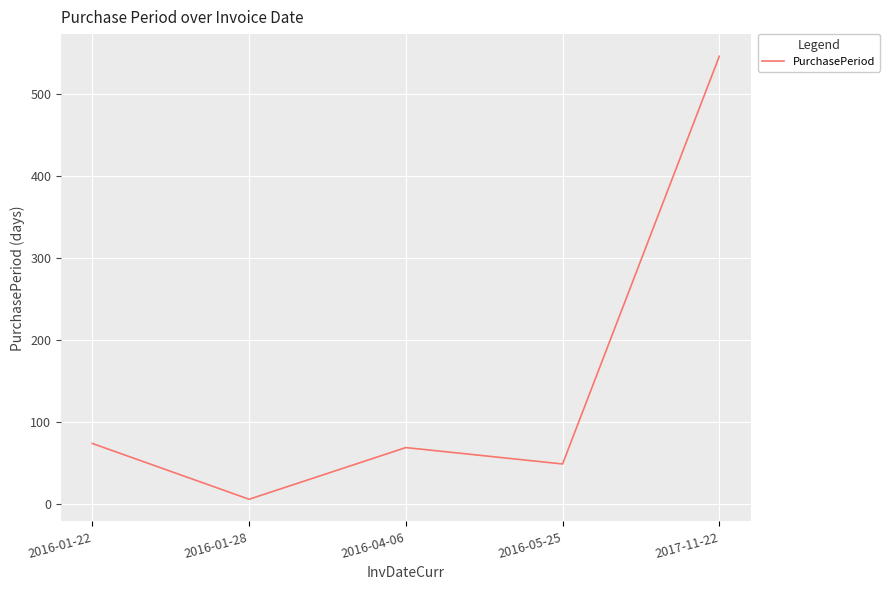

Which label corresponds to the largest value in the chart?

2017-11-22